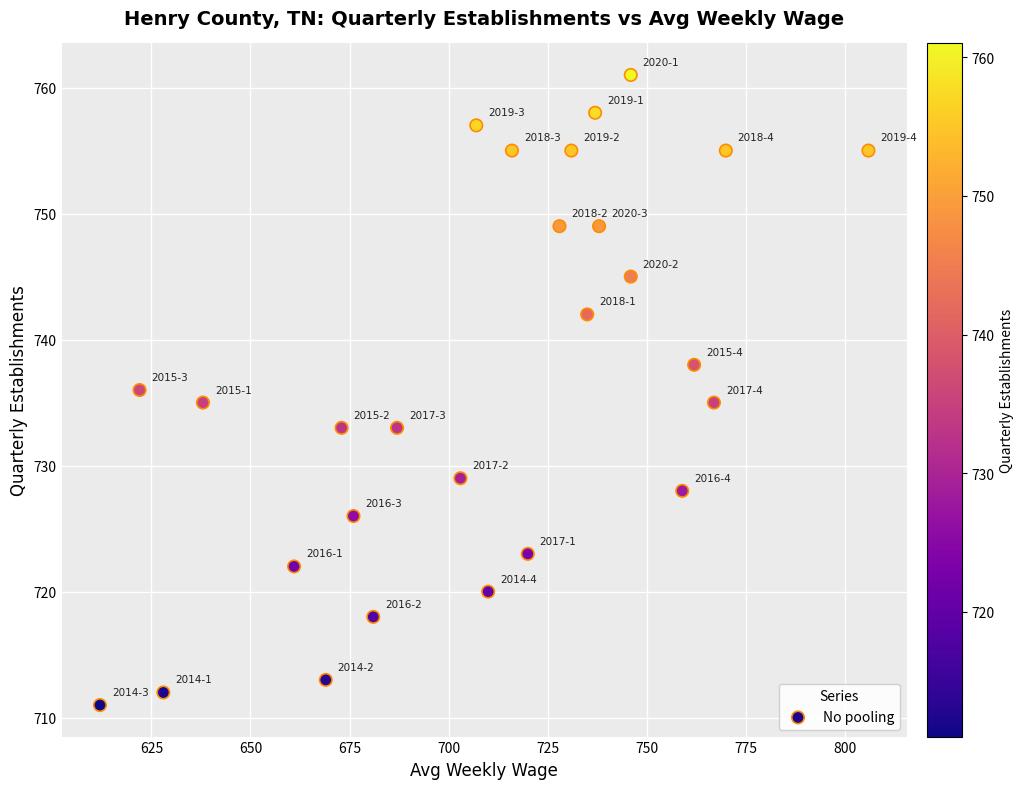

What is the range of X values (max minus min)?

194